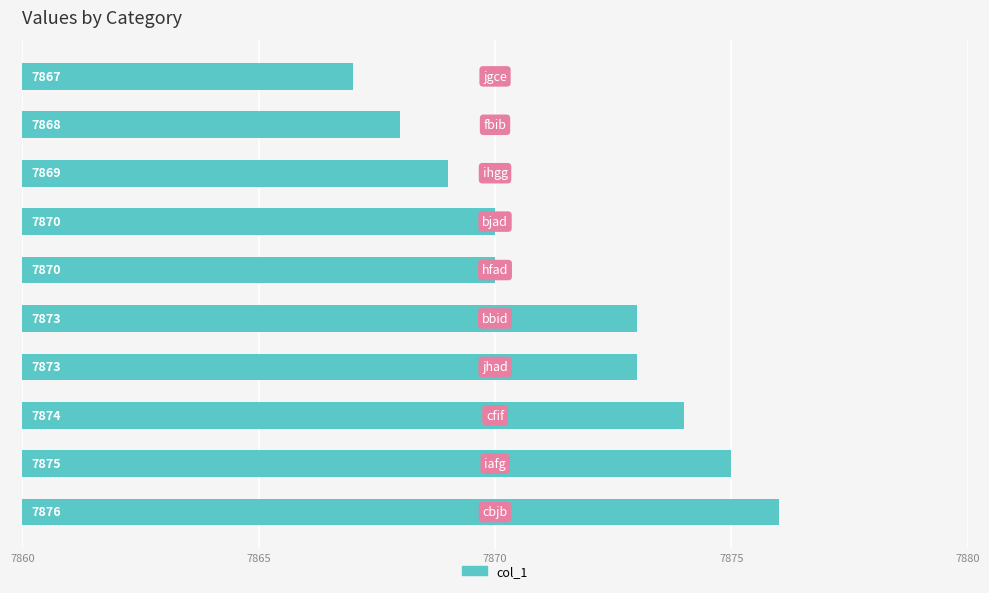

What is the value of the 9th bar from the top?

7875